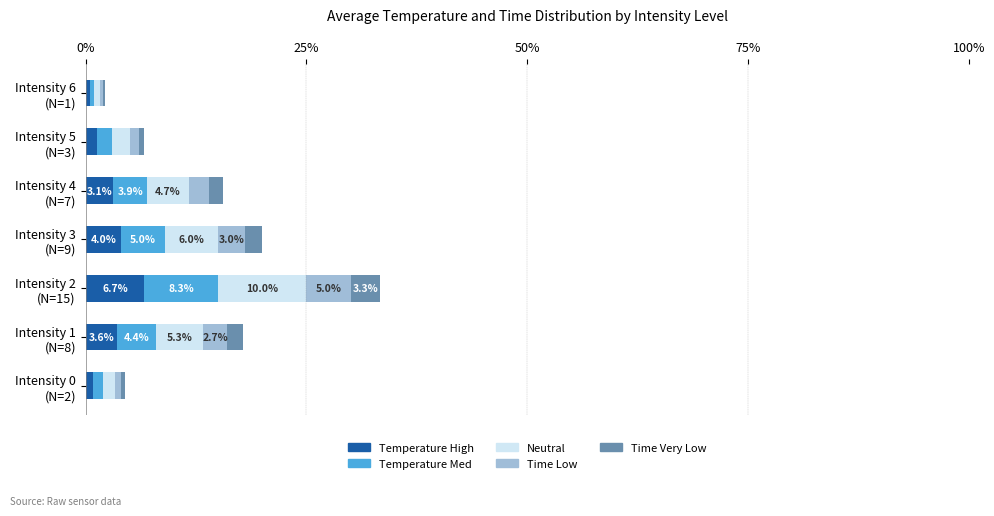

What is the sum of all Temperature High values?

20.0